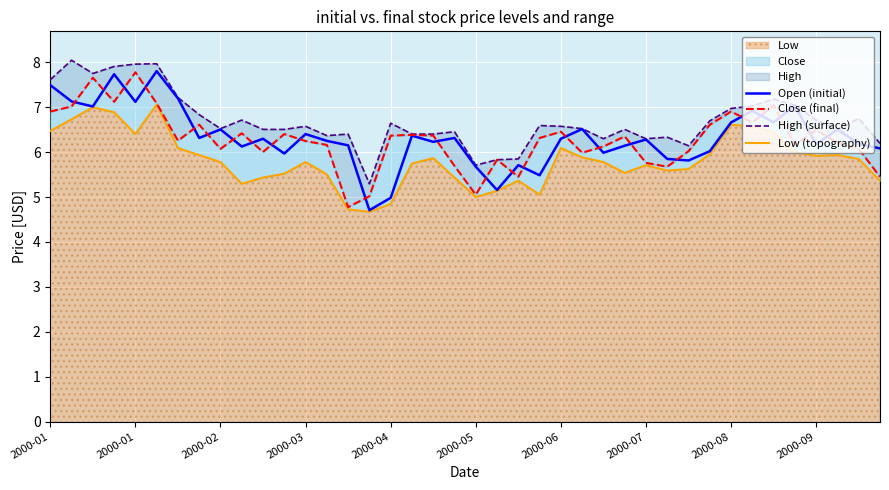

What is the average value of the Open (initial) series?

6.3